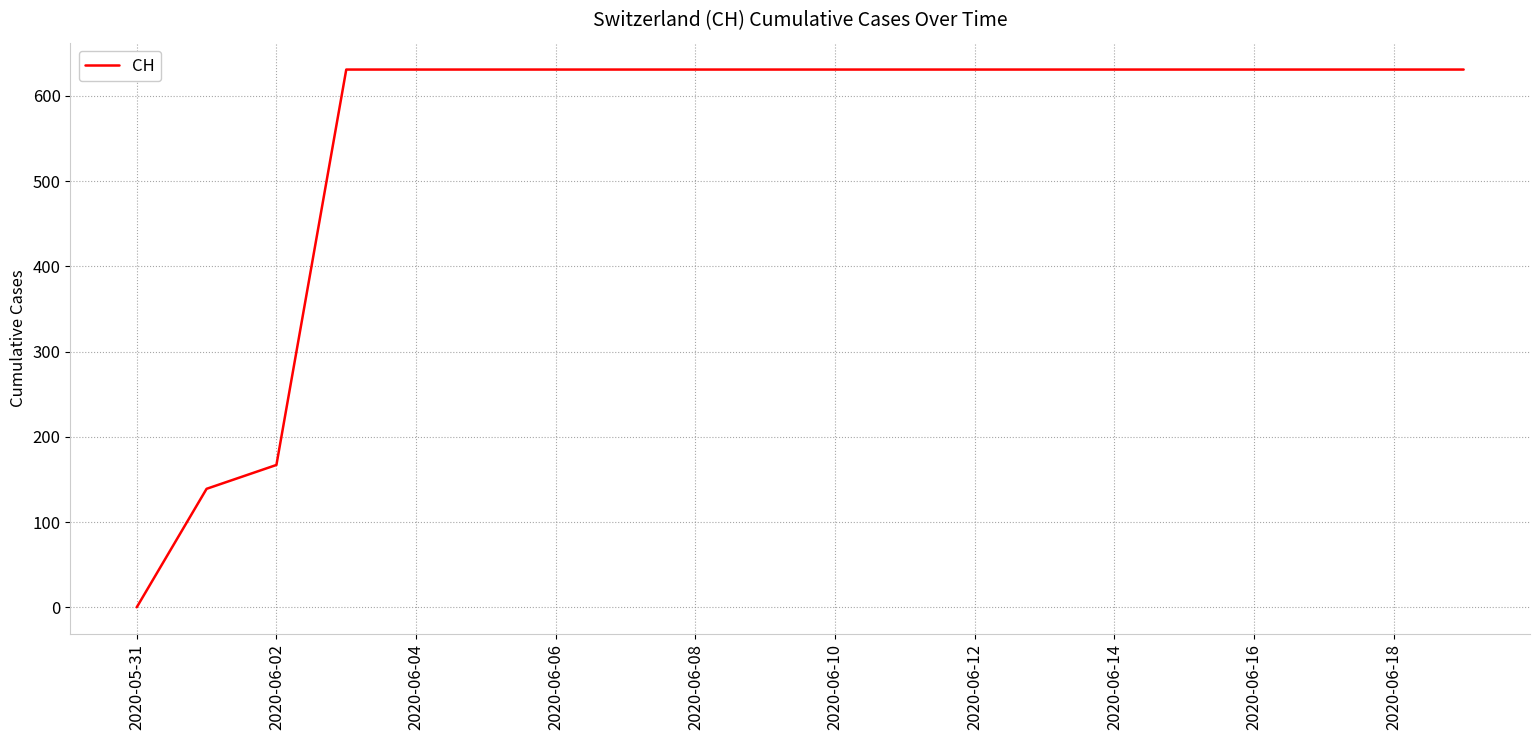

What is the greatest value displayed?

631